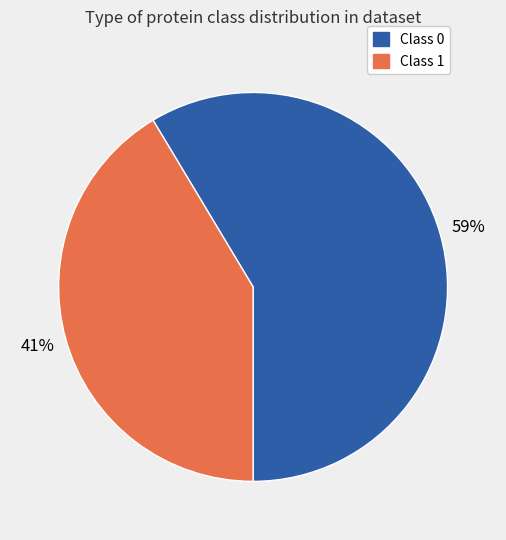

Approximately how many times larger is the value at Class 0 compared to Class 1?

1.4